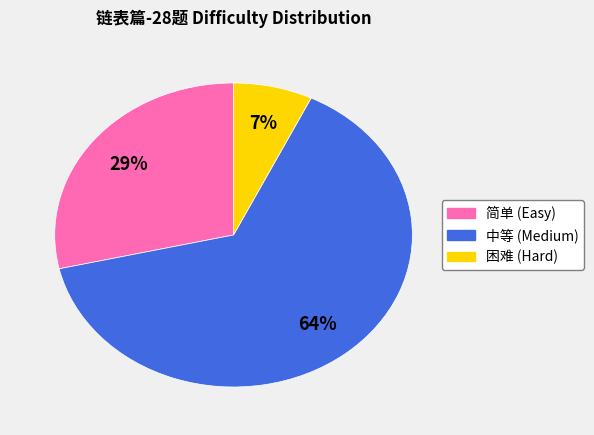

What is the largest slice in the pie chart?

中等